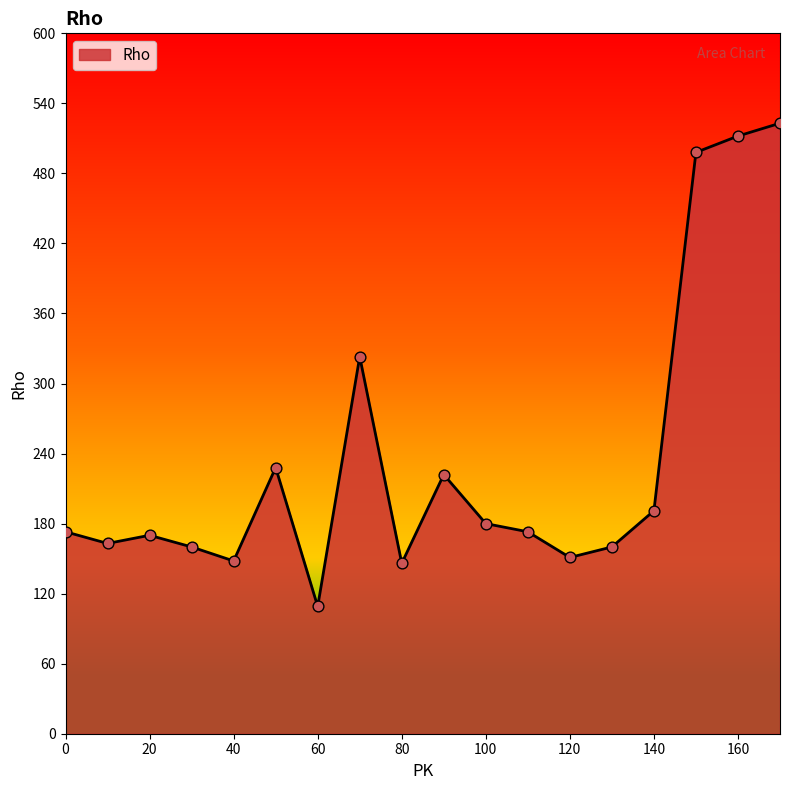

What is the difference between the maximum and minimum values?

414